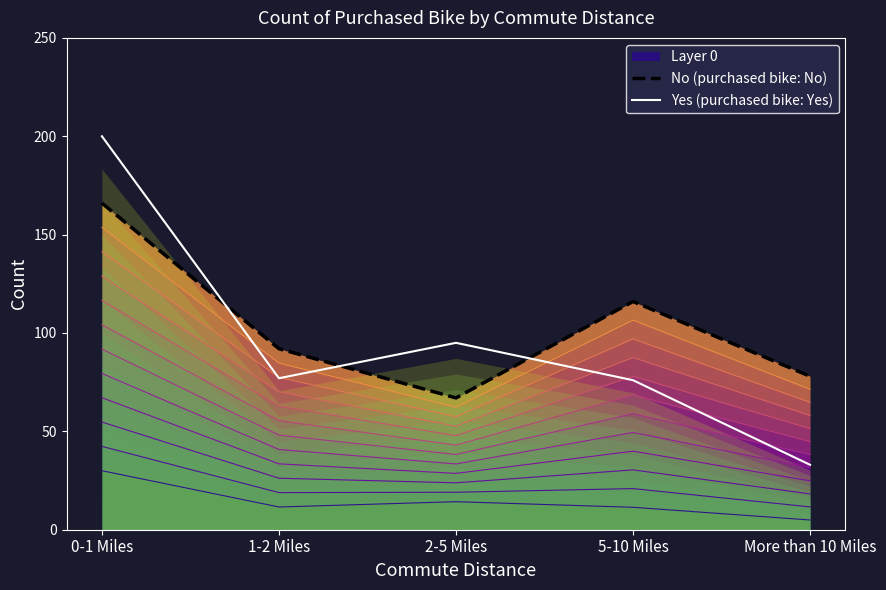

Which category has the highest value in the Yes (purchased bike: Yes) series?

0-1 Miles